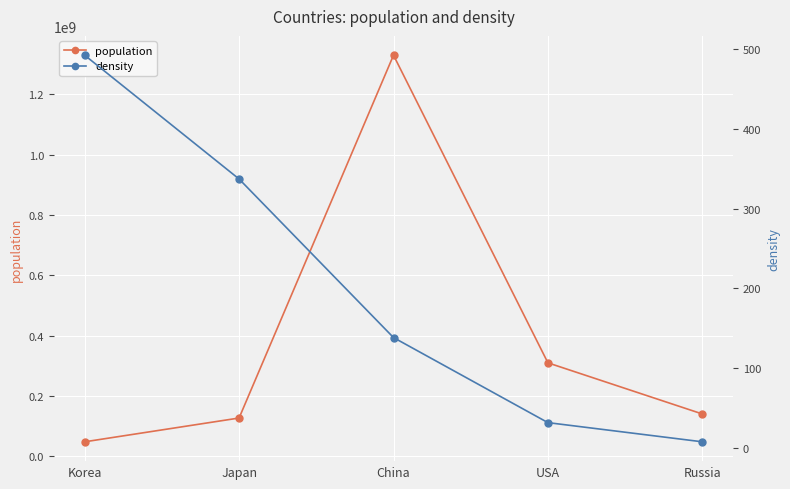

What is the total value across all series at Japan?

127288336.9